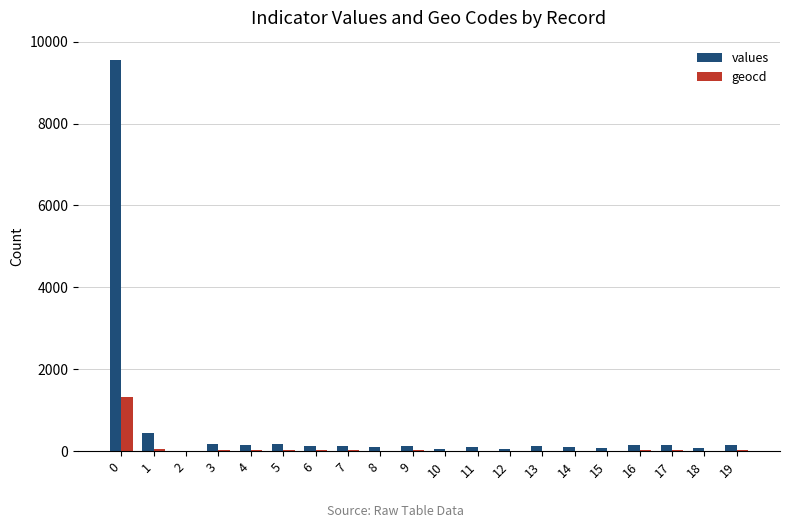

What is the sum of all values values?

12048